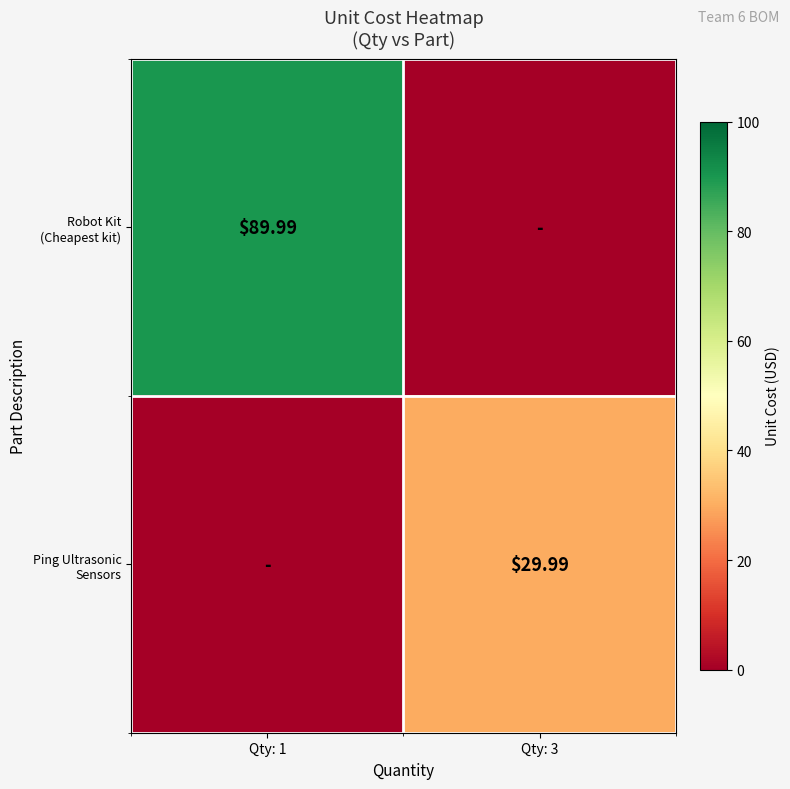

Rank the series by their average value, from highest to lowest.

Robot Kit (Cheapest kit), Ping Ultrasonic Sensors